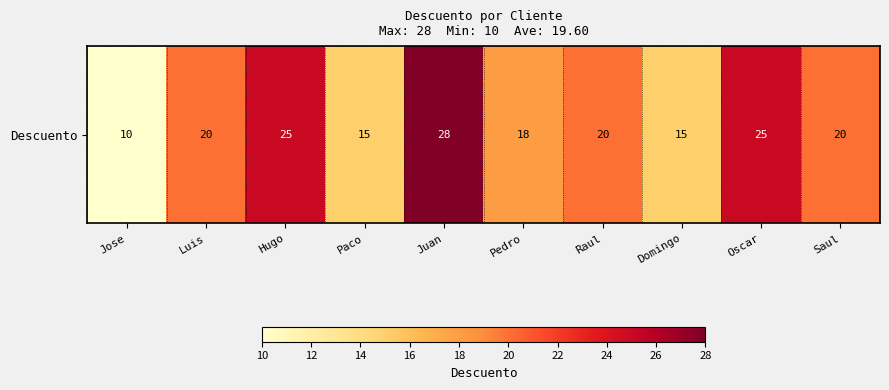

At which category does the chart reach its minimum across all series?

Jose